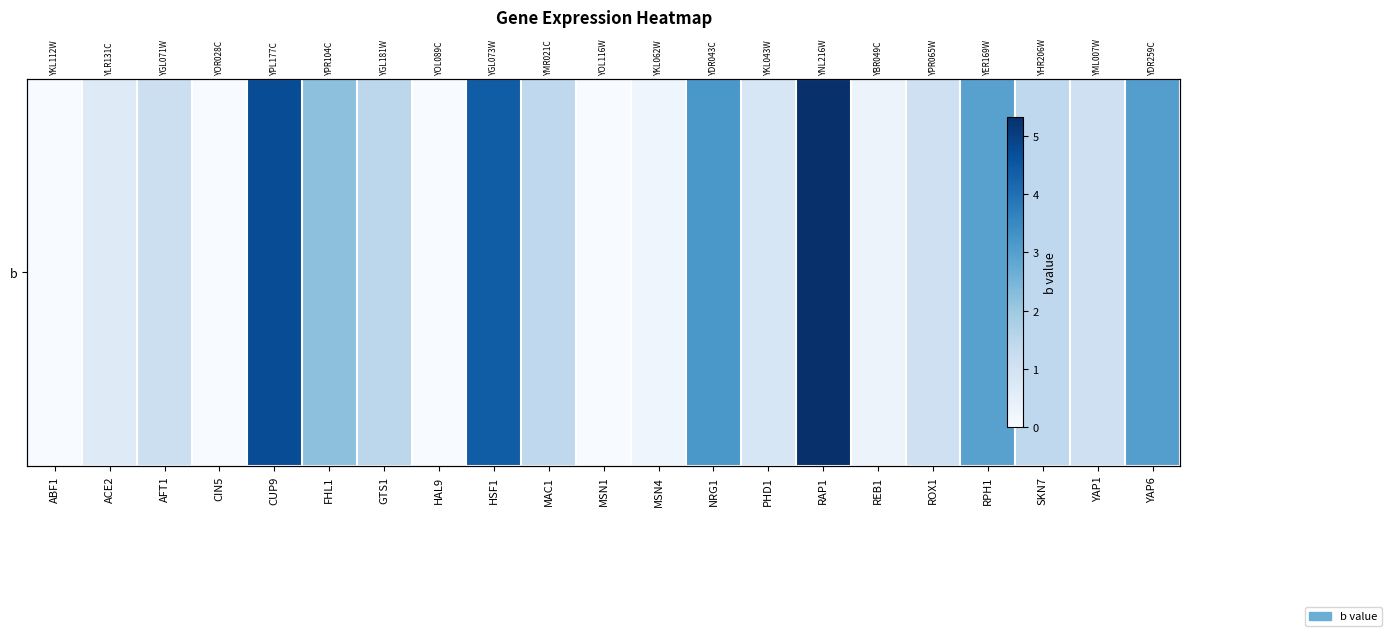

Which label corresponds to the largest value in the chart?

RAP1